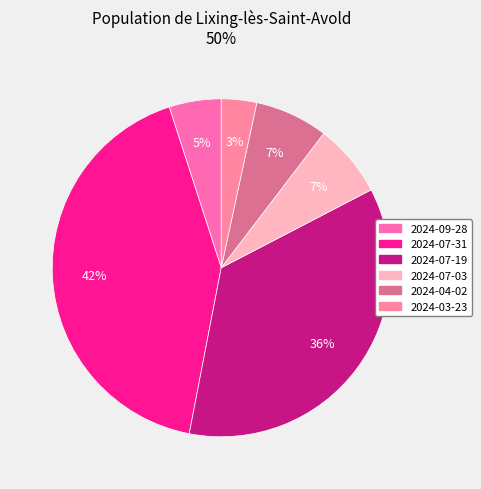

Count the number of slices in the pie.

6